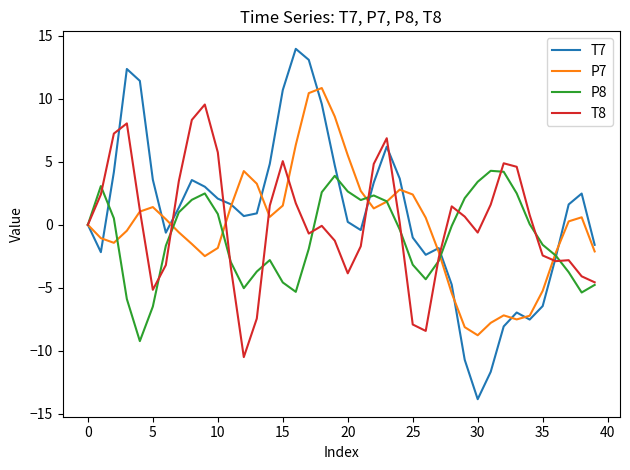

What is the maximum value shown in the chart?

14.0